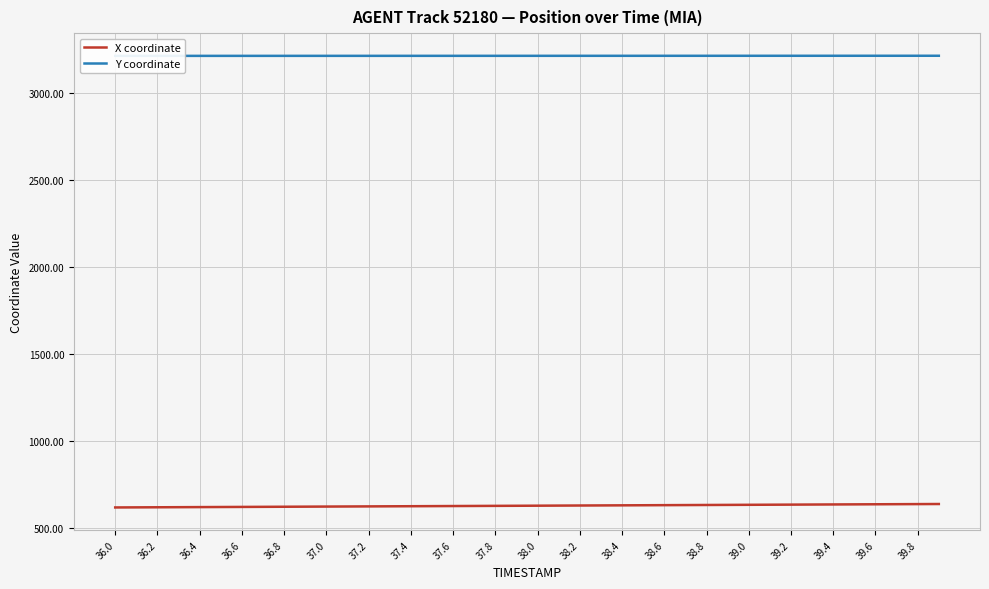

The value of X coordinate at 38.4 is 312.6. True or false?

False